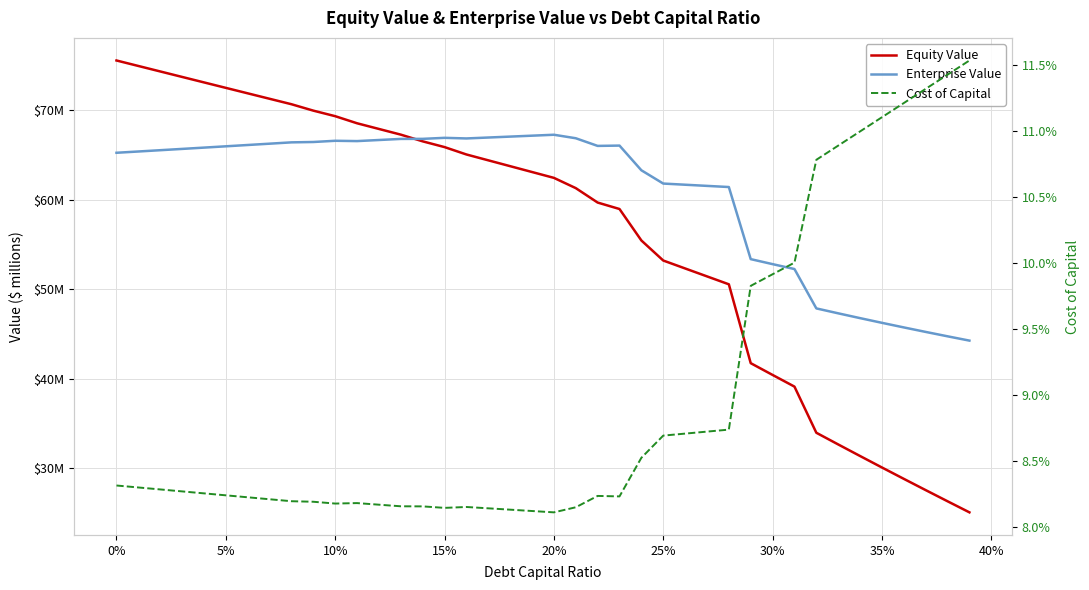

What are all the series names shown in the legend?

Equity Value, Enterprise Value, Cost of Capital